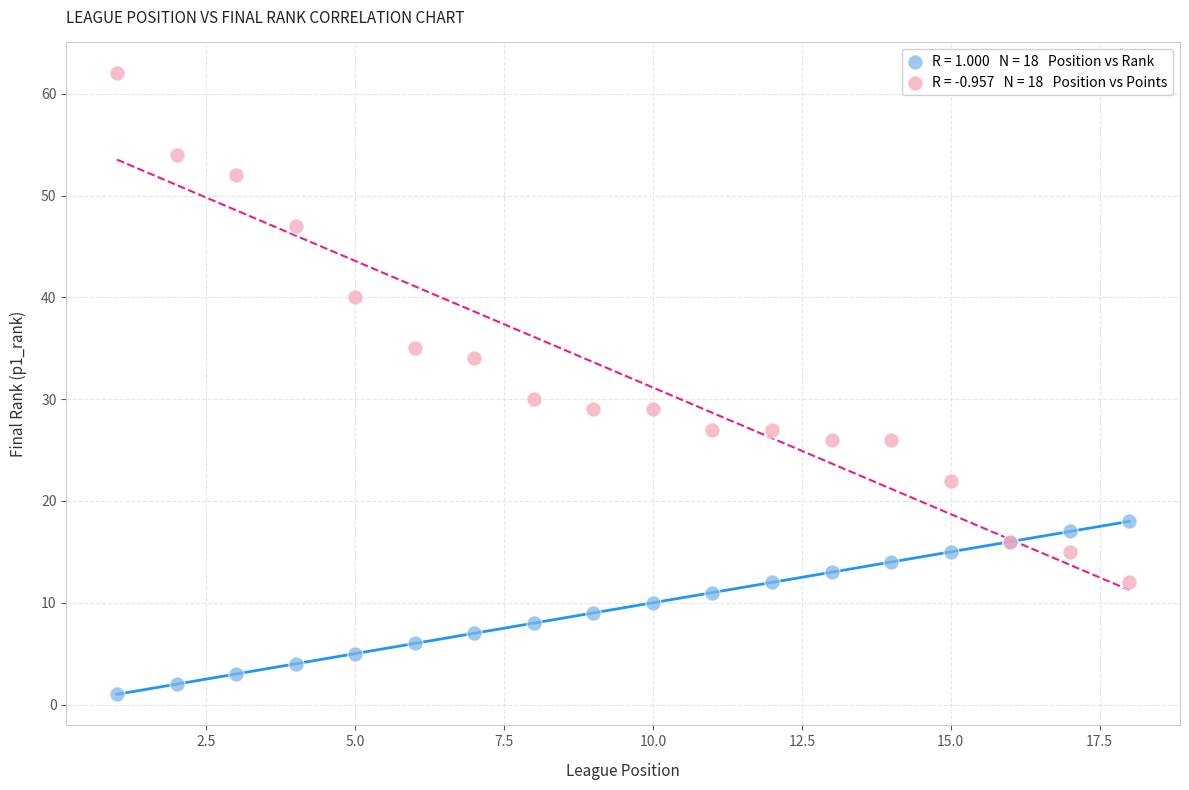

Across all series, what Y value is closest to 31?

30